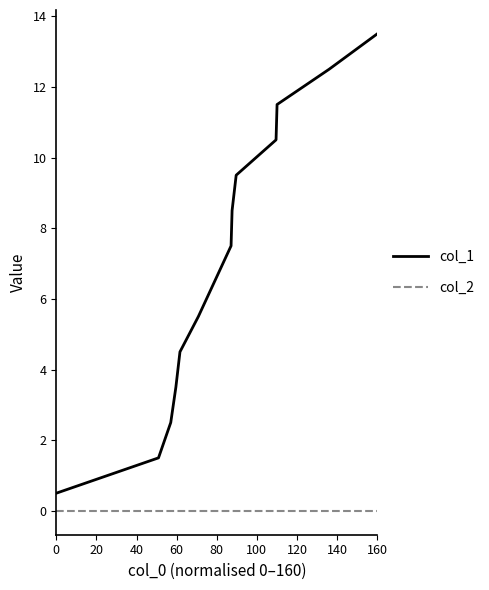

Rank the series by their maximum value, from highest to lowest.

col_1, col_2